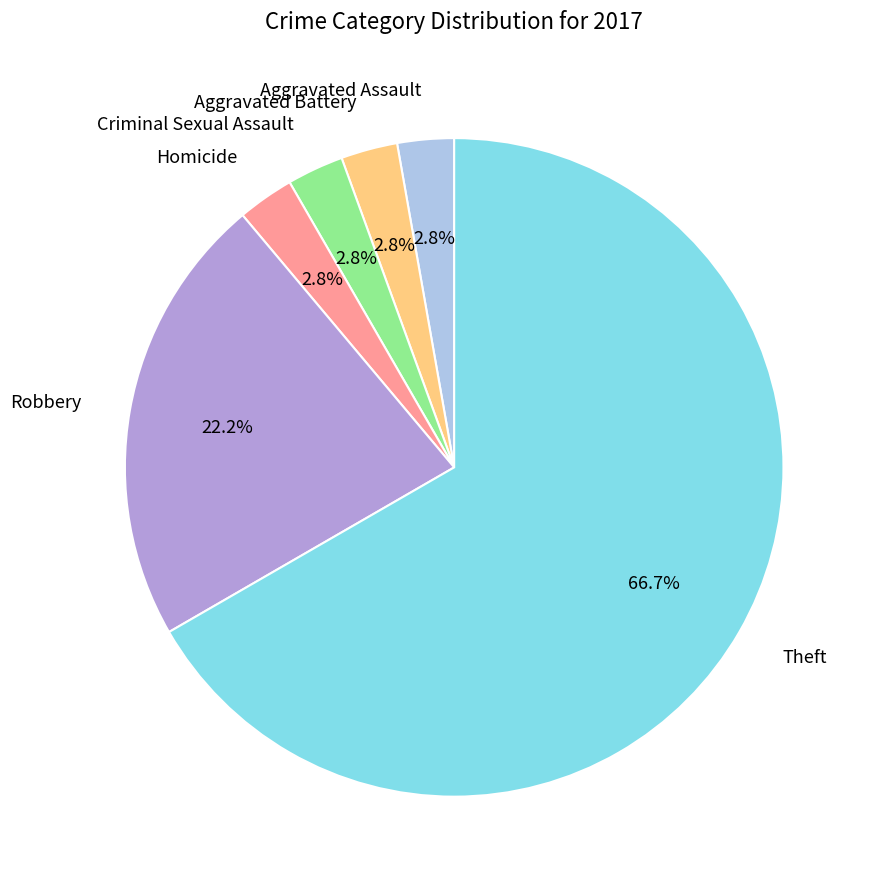

What percentage do Theft and Criminal Sexual Assault together represent?

69.4%